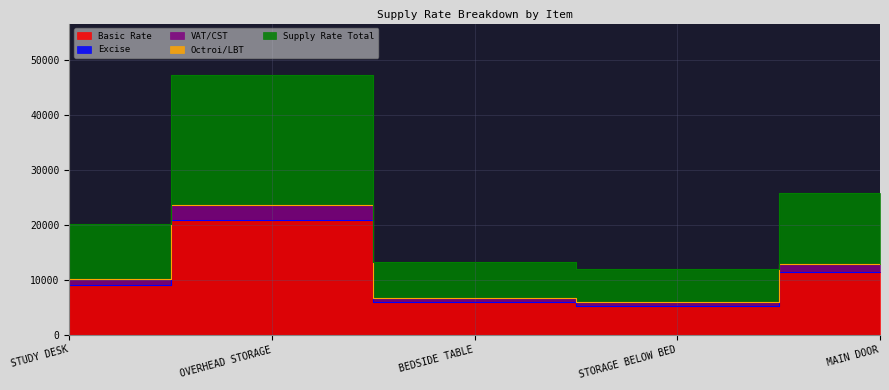

True or false: Basic Rate and Supply Rate Total intersect in this chart.

False